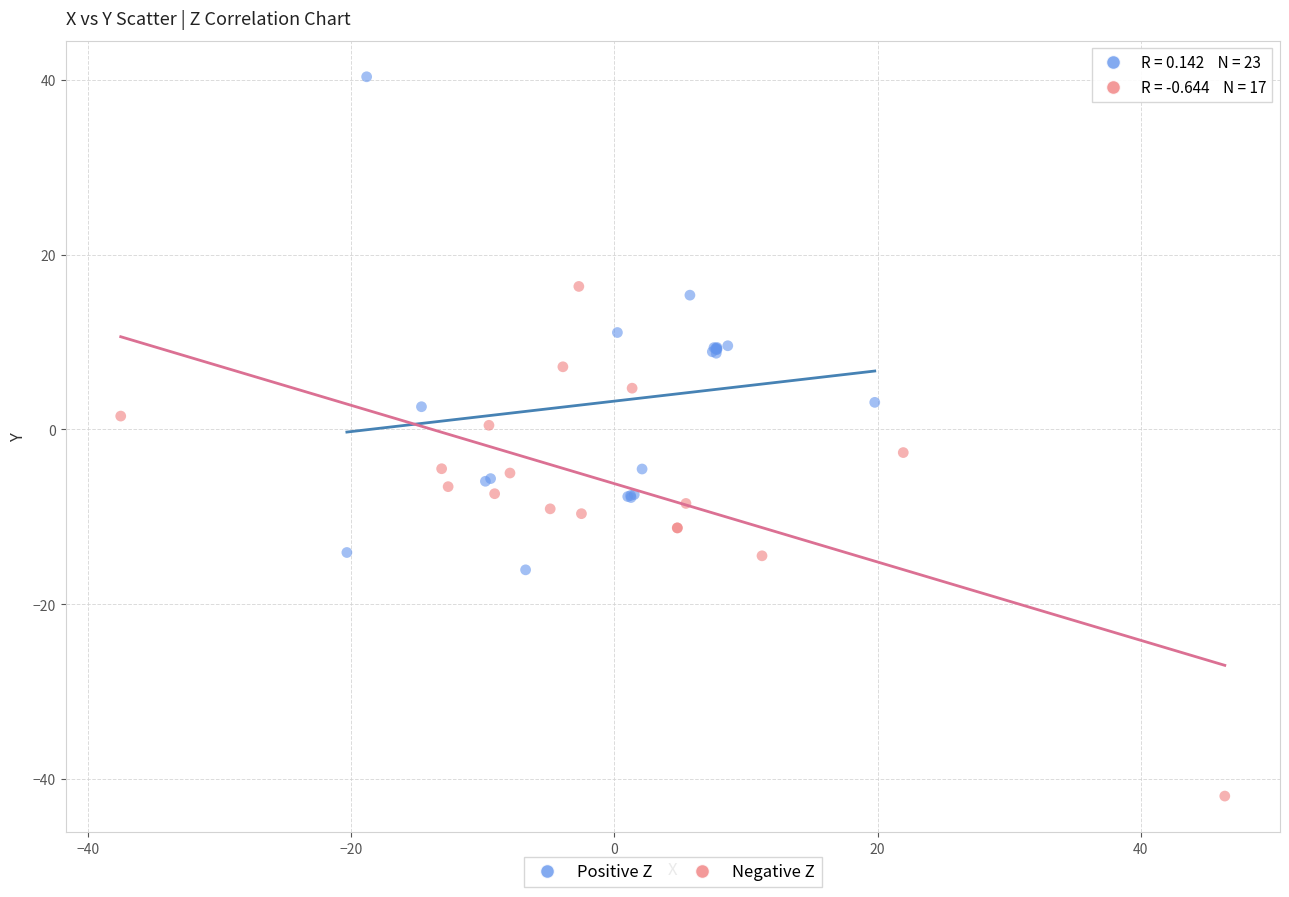

Which series contains the highest Y value?

Positive Z